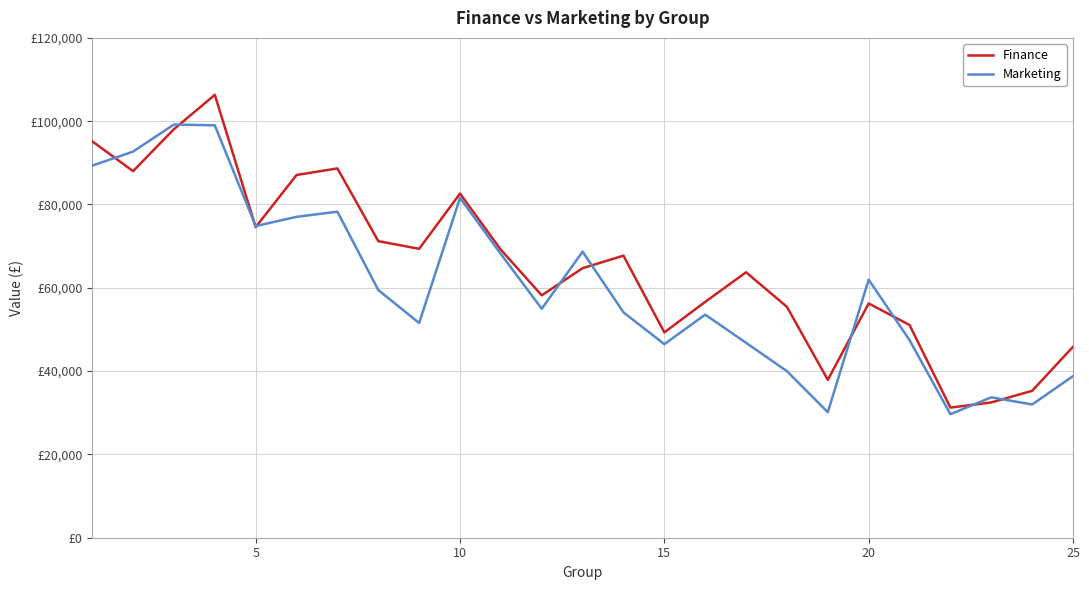

What are all the series names shown in the legend?

Finance, Marketing